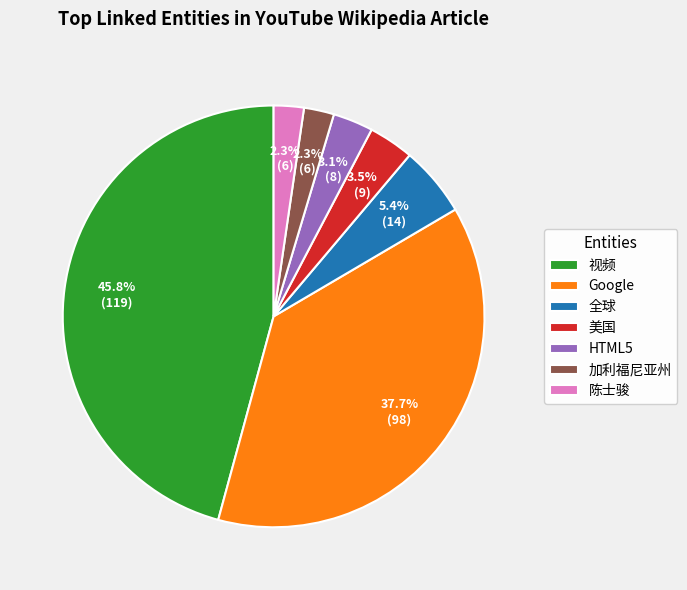

Between HTML5 and Google, which is larger?

Google